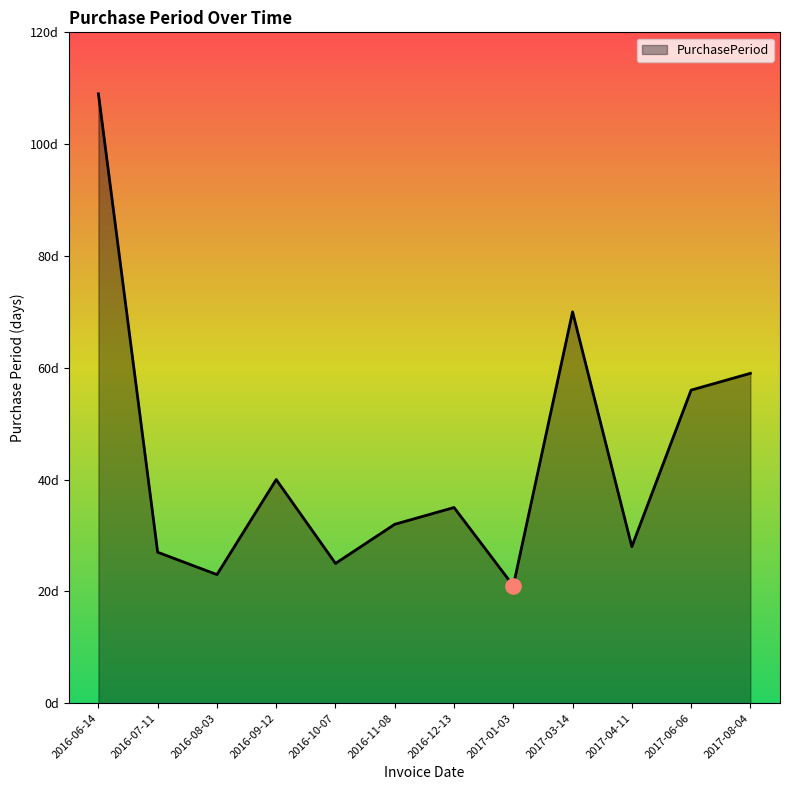

Approximately how many times larger is the value at 2016-11-08 compared to 2017-08-04?

0.5